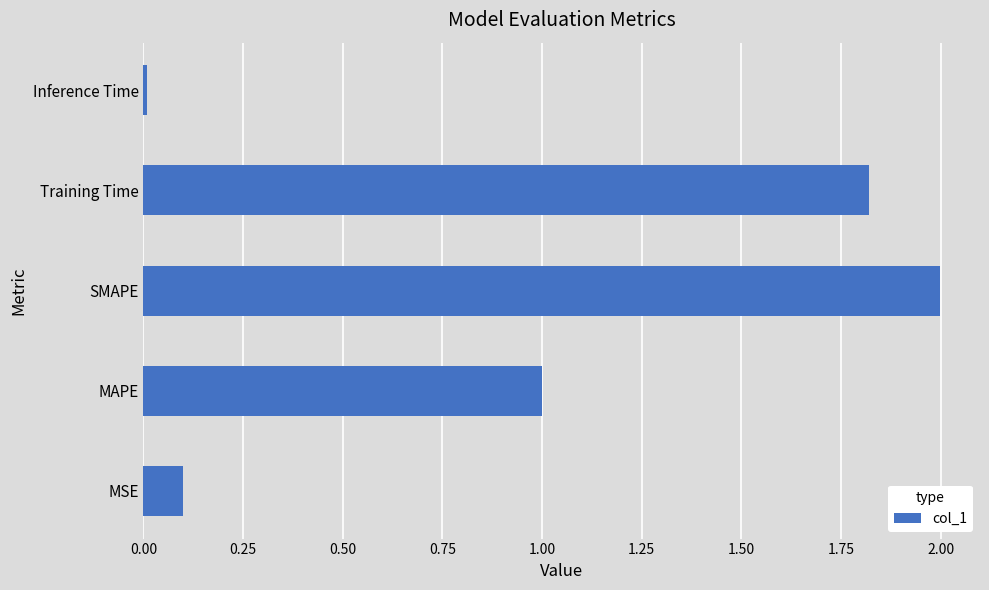

Between Training Time and MSE, which is larger?

Training Time